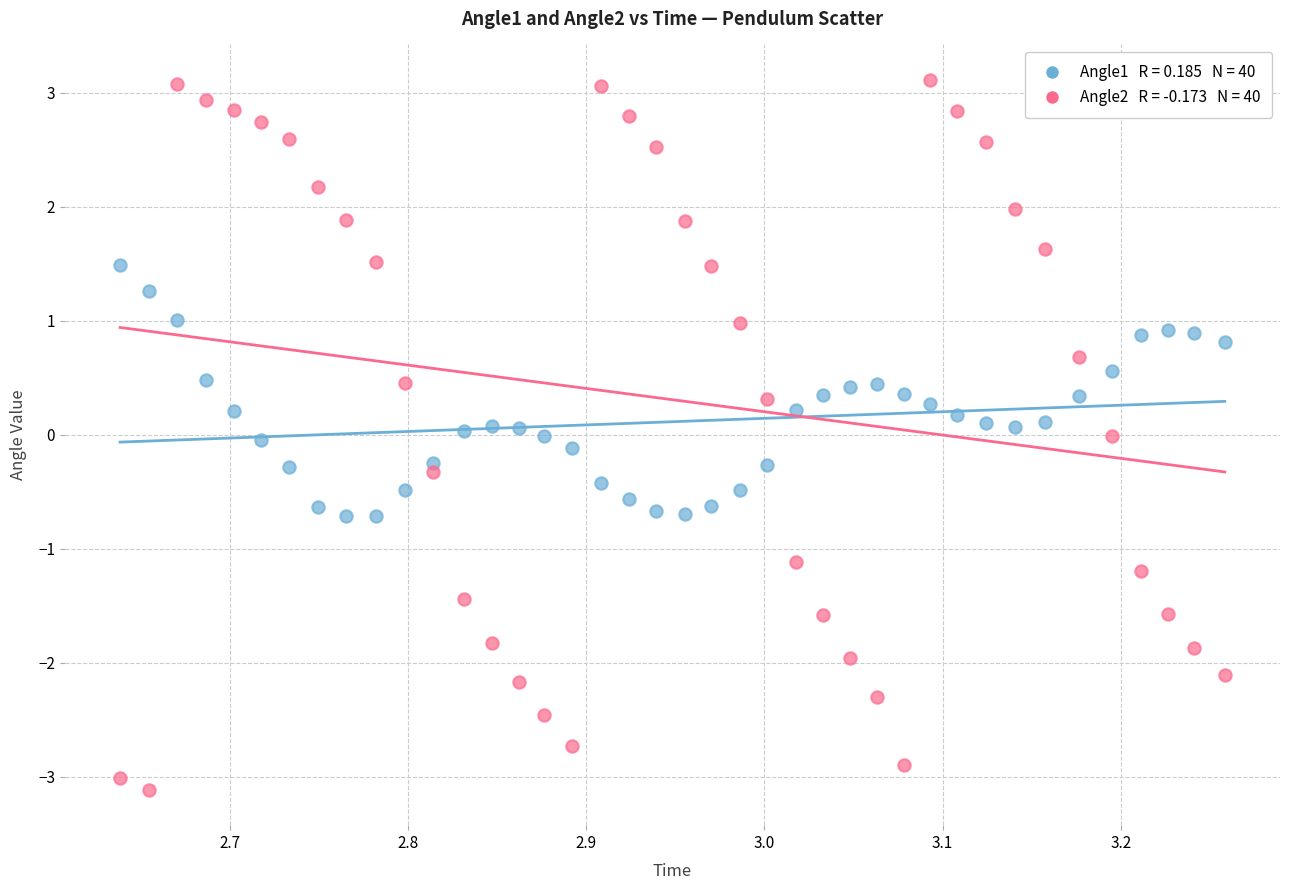

Across all data points, what is the range of X values (max minus min)?

0.6